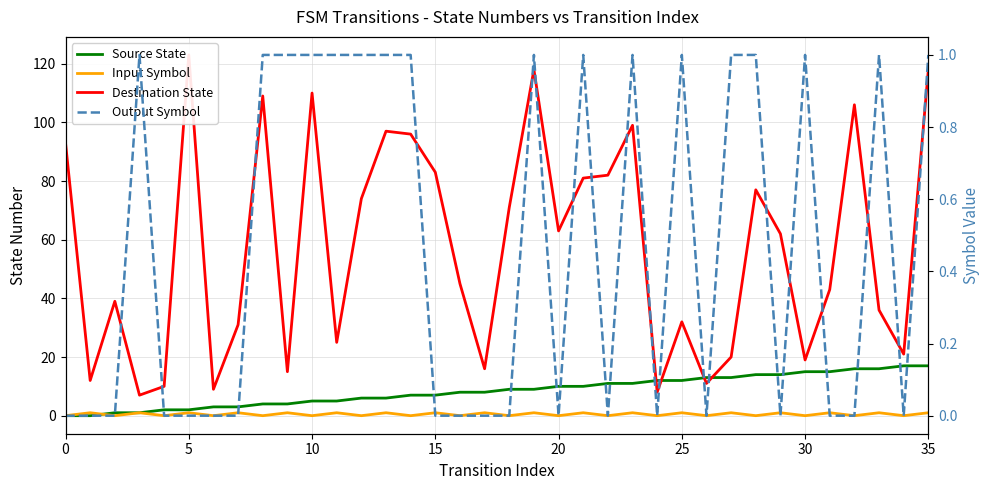

How many data points does each series have?

36